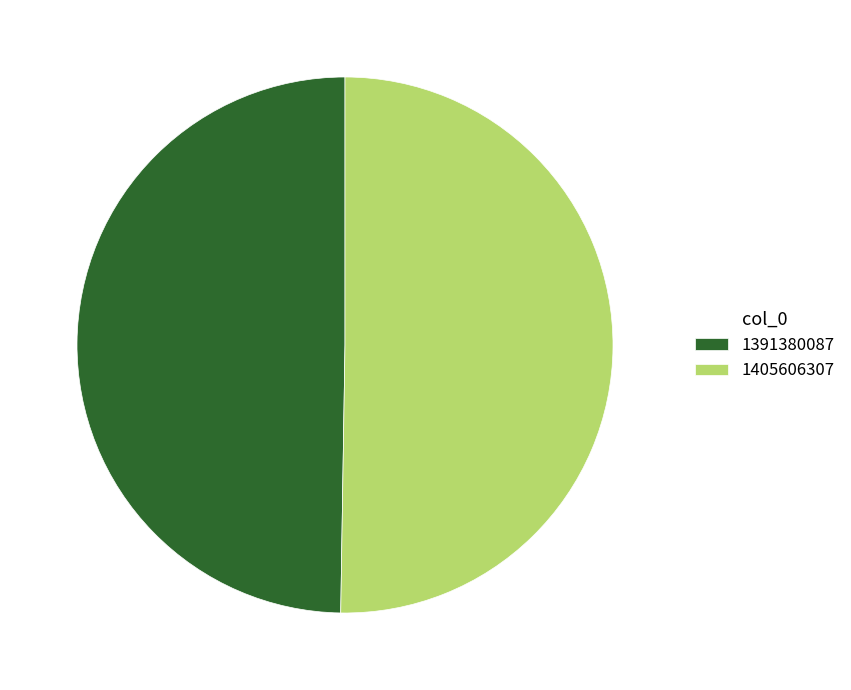

Rank the categories by value from lowest to highest.

1391380087, 1405606307